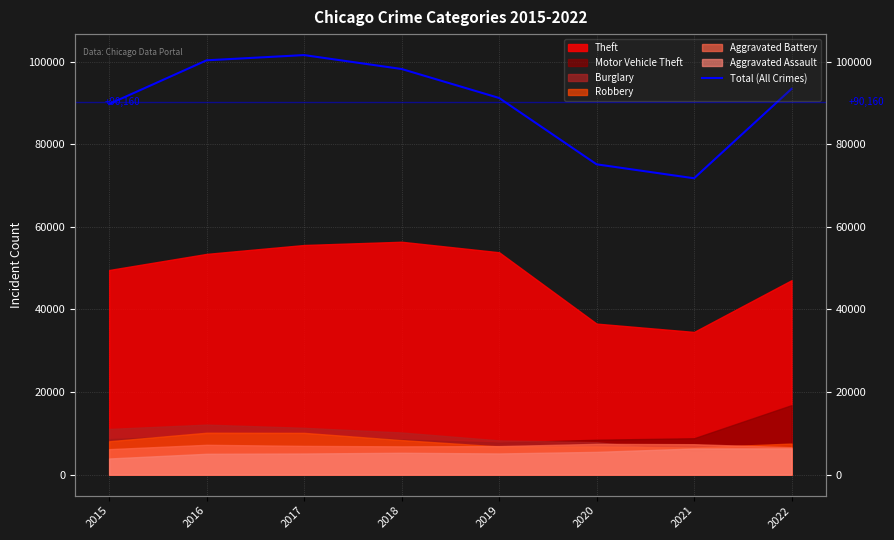

List the labels in order of value, largest first.

2017, 2016, 2018, 2022, 2019, 2015, 2020, 2021